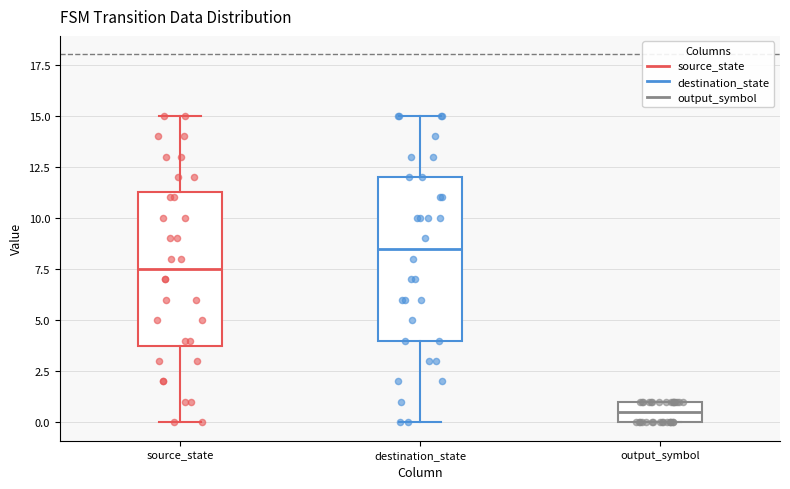

Where is the lower edge of the box for output_symbol on the y-axis? The values are not printed on the chart, so give them approximately, as read against the axis.

0.0